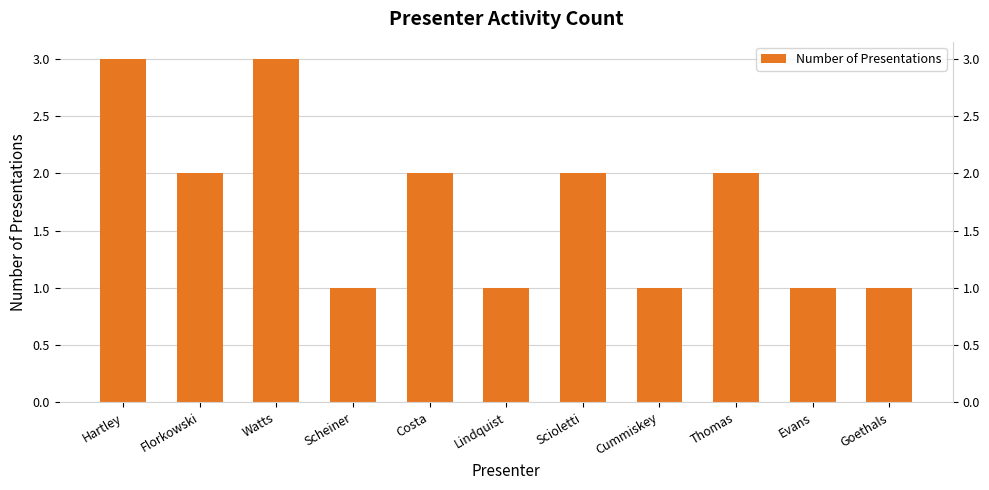

The value at Scioletti is 1. True or false?

False